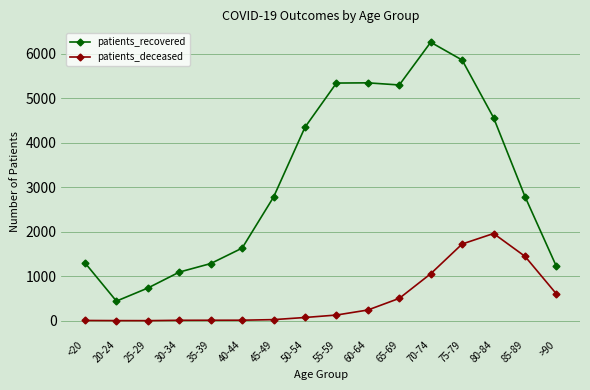

Rank the series by their average value, from lowest to highest.

patients_deceased, patients_recovered